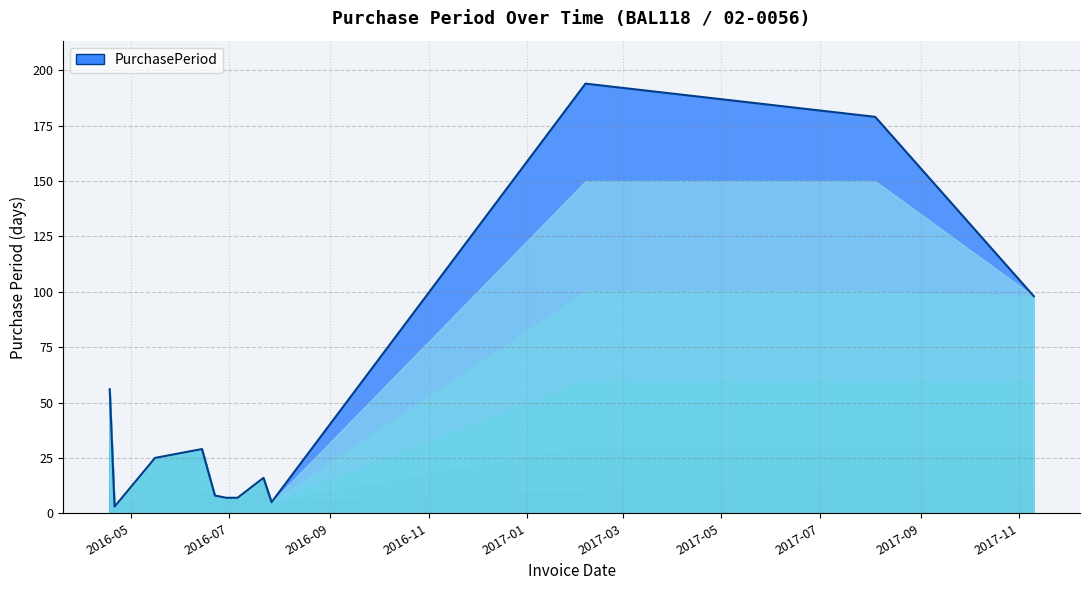

What is the maximum value shown in the chart?

194